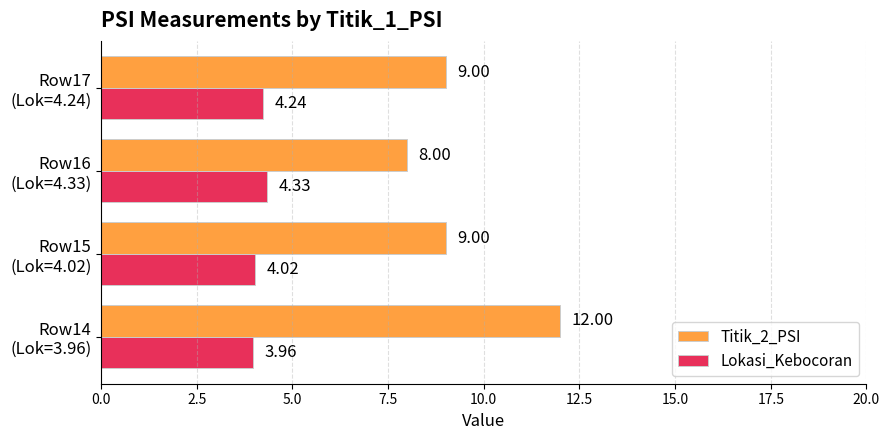

How many series are shown in this chart?

2